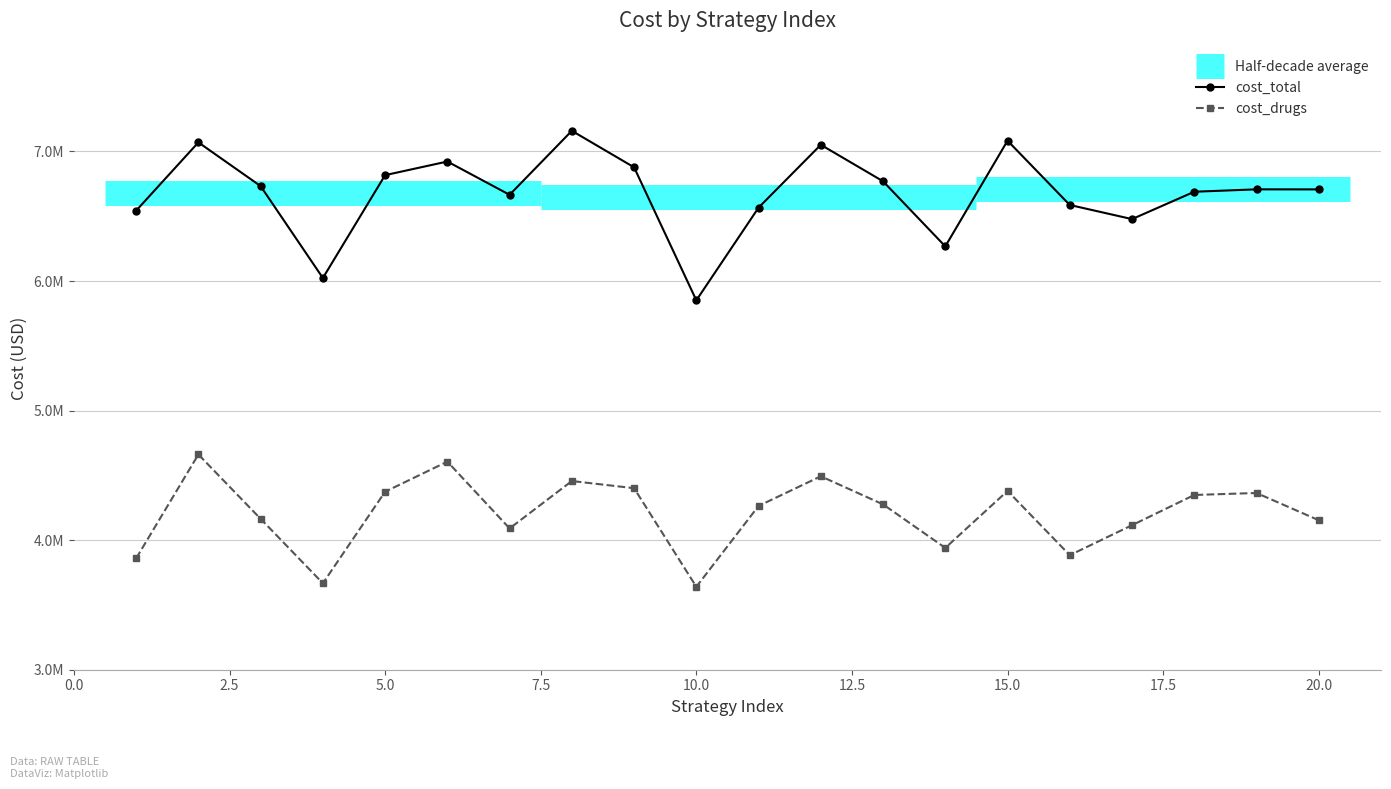

Reading left to right, list all the values displayed in this chart.

cost_total: 6543320.2	7070299.2	6732633.9	6023470.5	6817374.4	6922474.1	6665692.8	7159518.5	6877839.2	5851090.4	6566593.9	7051640.1	6769861.0	6267551.4	7083201.0	6587078.8	6478067.1	6689254.0	6707747.6	6707322.2
cost_drugs: 3859554.2	4661414.1	4164671.6	3667275.9	4373999.9	4606134.1	4090634.0	4456441.5	4401085.8	3640259.7	4264178.8	4493095.4	4276225.4	3940108.2	4380123.9	3884001.8	4115616.6	4348810.5	4364135.3	4153756.7